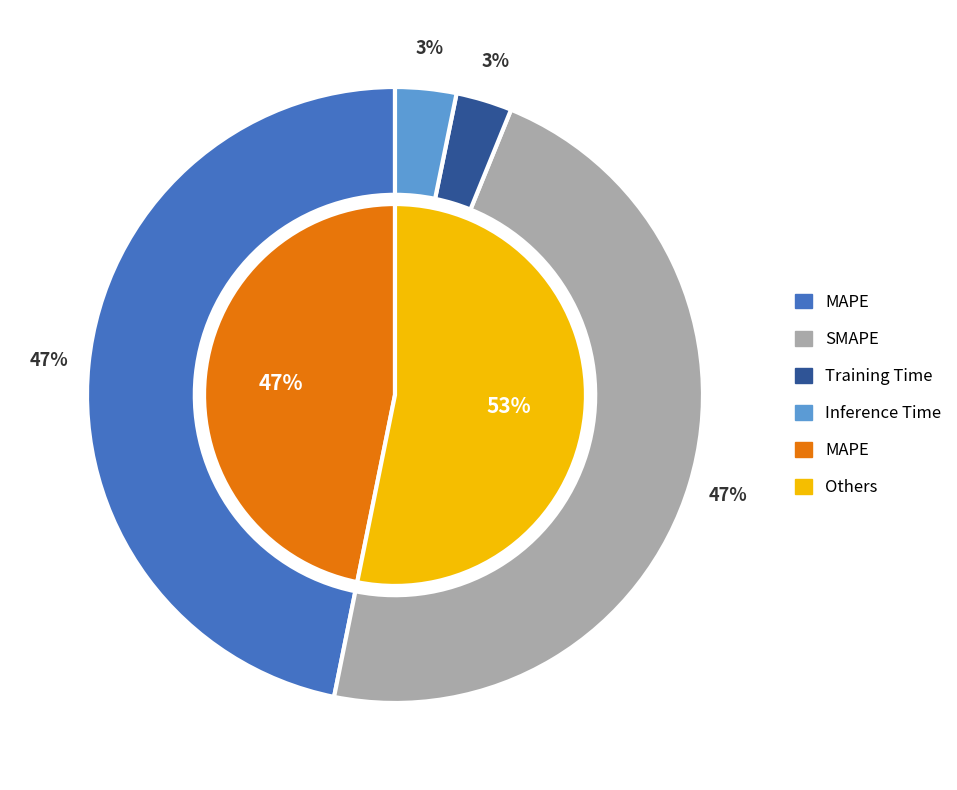

To the nearest percent, what percentage of the pie is Training Time?

3%